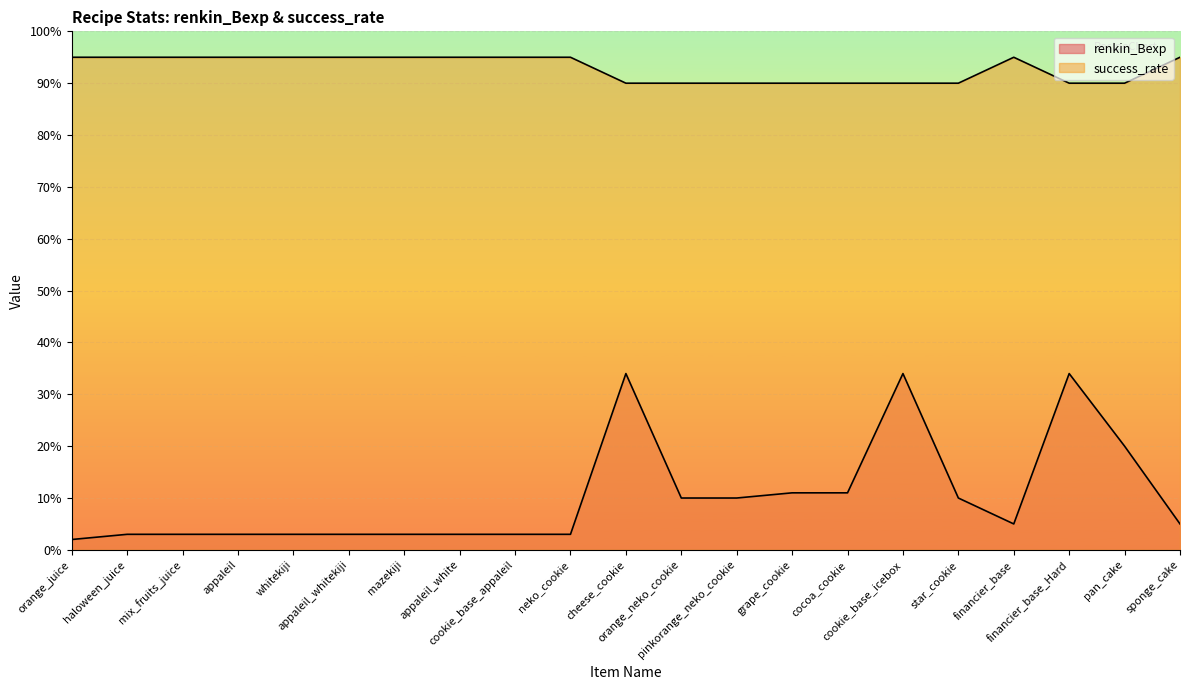

Reading left to right, what are all the values shown in this chart?

renkin_Bexp: orange_juice=2	haloween_juice=3	mix_fruits_juice=3	appaleil=3	whitekiji=3	appaleil_whitekiji=3	mazekiji=3	appaleil_white=3	cookie_base_appaleil=3	neko_cookie=3	cheese_cookie=34	orange_neko_cookie=10	pinkorange_neko_cookie=10	grape_cookie=11	cocoa_cookie=11	cookie_base_icebox=34	star_cookie=10	financier_base=5	financier_base_Hard=34	pan_cake=20	sponge_cake=5
success_rate: orange_juice=95	haloween_juice=95	mix_fruits_juice=95	appaleil=95	whitekiji=95	appaleil_whitekiji=95	mazekiji=95	appaleil_white=95	cookie_base_appaleil=95	neko_cookie=95	cheese_cookie=90	orange_neko_cookie=90	pinkorange_neko_cookie=90	grape_cookie=90	cocoa_cookie=90	cookie_base_icebox=90	star_cookie=90	financier_base=95	financier_base_Hard=90	pan_cake=90	sponge_cake=95